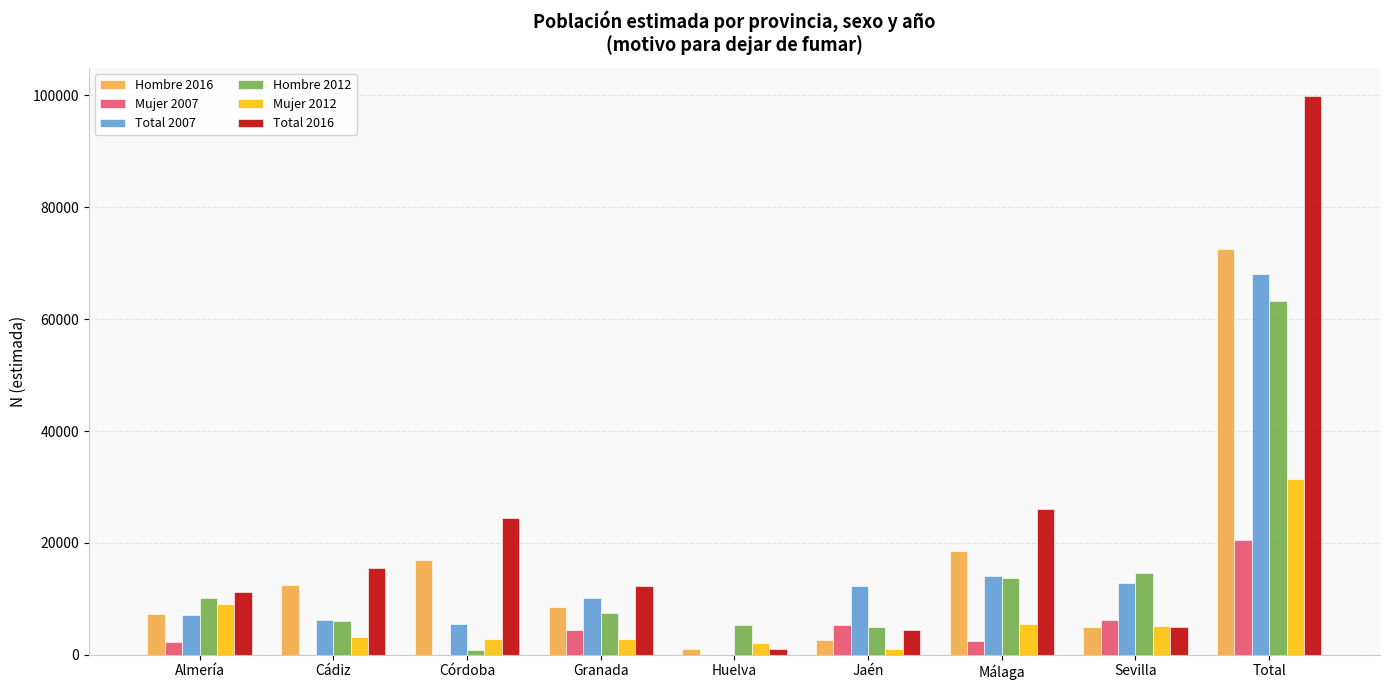

Is it true that Hombre 2012 equals 5031 at Jaén?

True